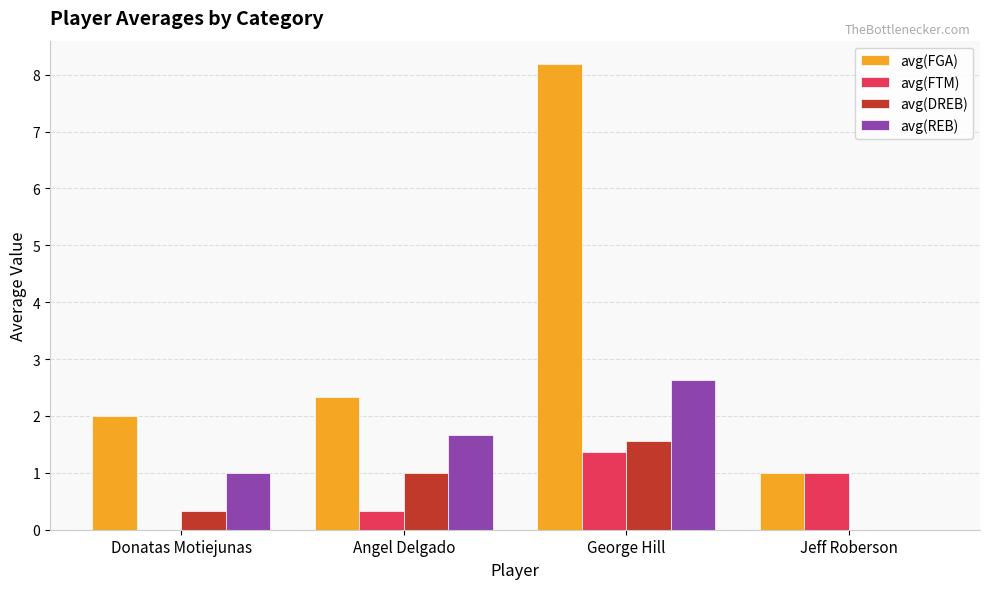

Is the value of avg(DREB) at George Hill greater than the value of avg(FGA) at Angel Delgado?

No